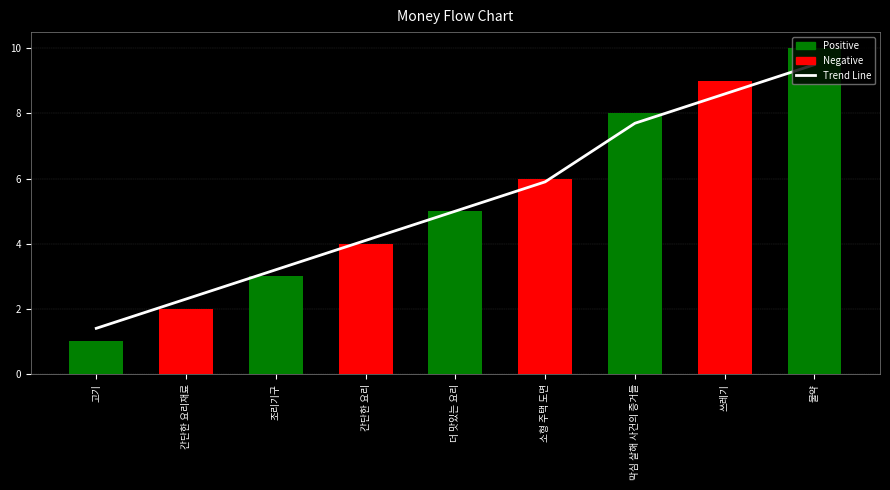

What is the label of the 4th bar from the right?

소형 주택 도면